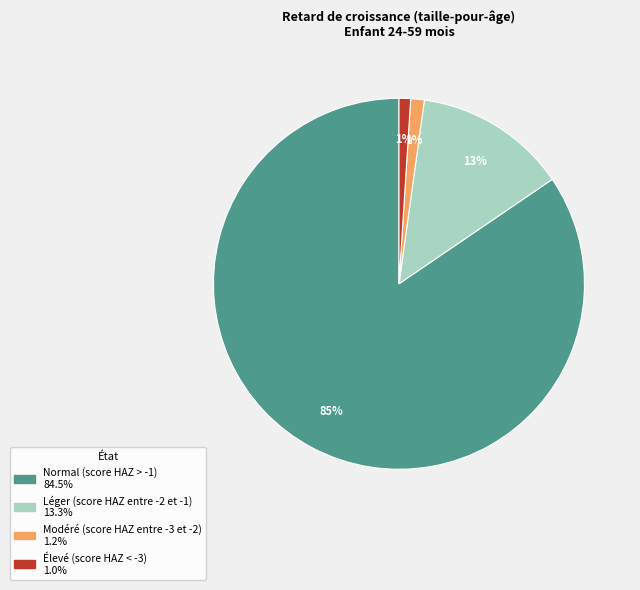

How many segments does this pie chart have?

4